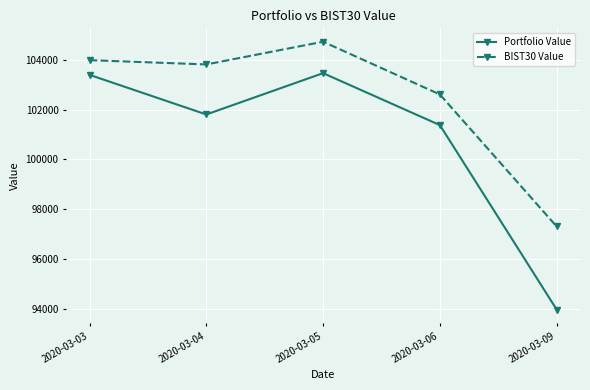

List the series in order of their overall mean, lowest first.

Portfolio Value, BIST30 Value